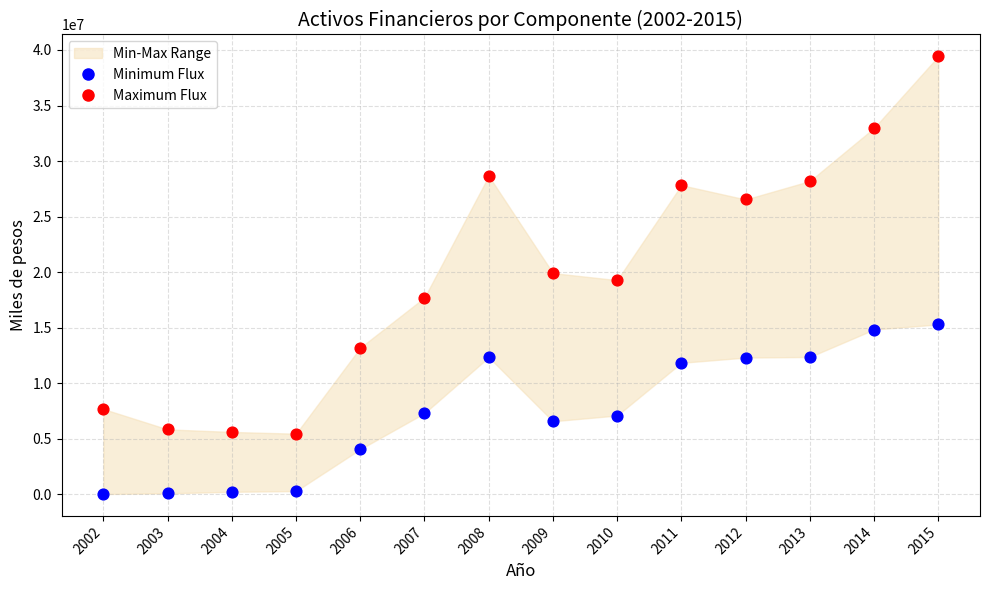

In the Maximum Flux series, what Y value is closest to 22439448?

19912120